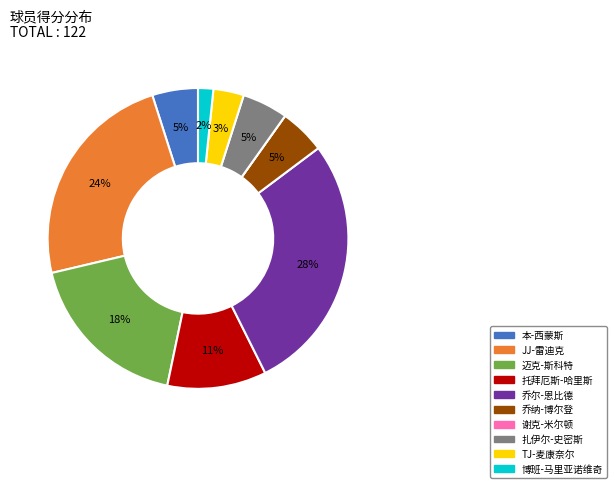

Combined, do TJ-麦康奈尔 and 博班-马里亚诺维奇 account for over 50%?

No